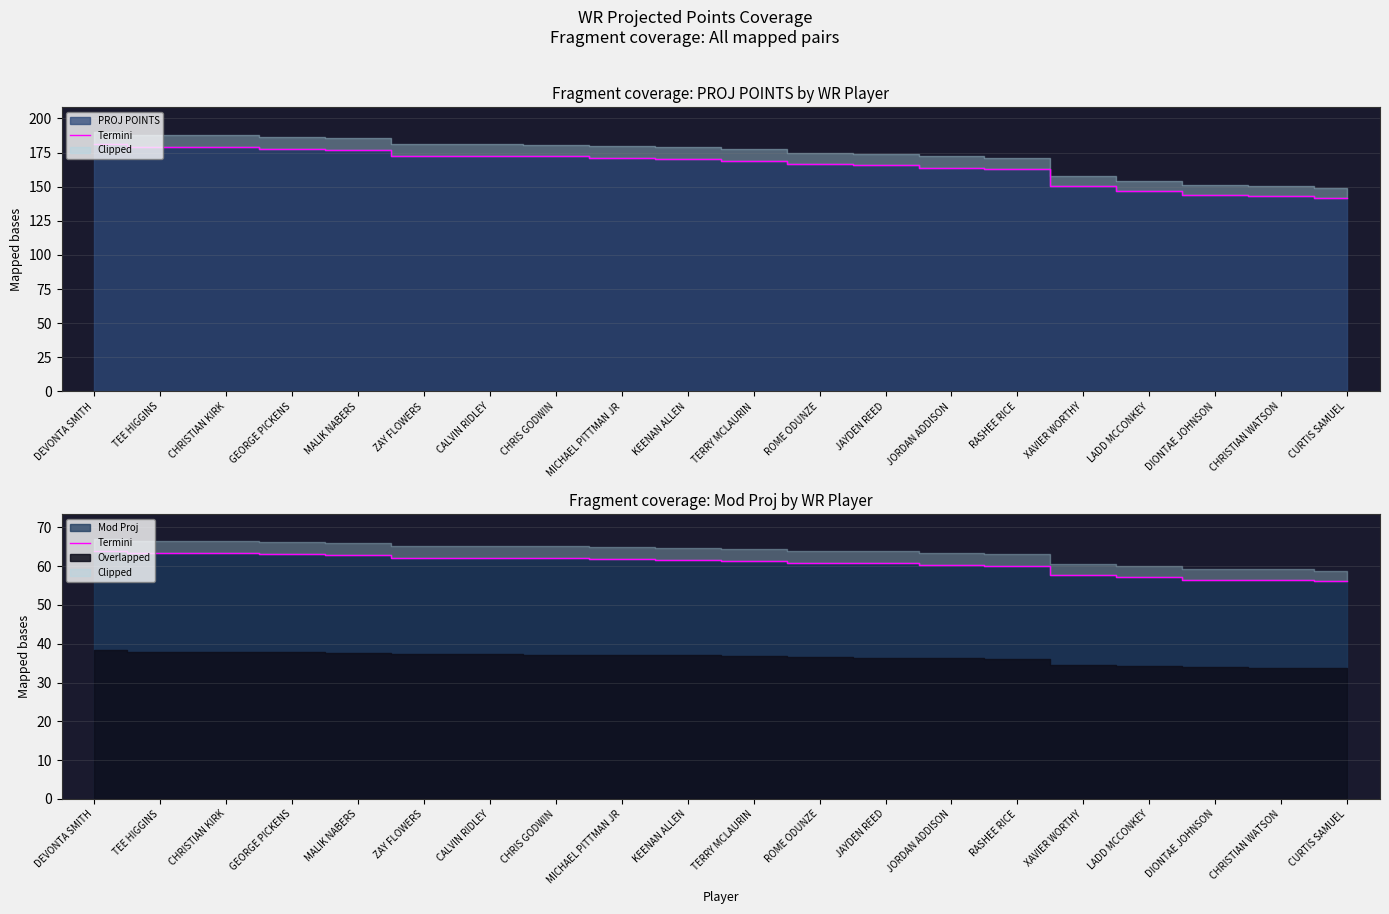

Reading left to right, list all the values displayed in this chart.

63.8	63.3	63.3	63.1	62.9	62.1	62.1	62.0	61.8	61.7	61.4	60.9	60.7	60.4	60.2	57.7	57.1	56.5	56.4	56.0